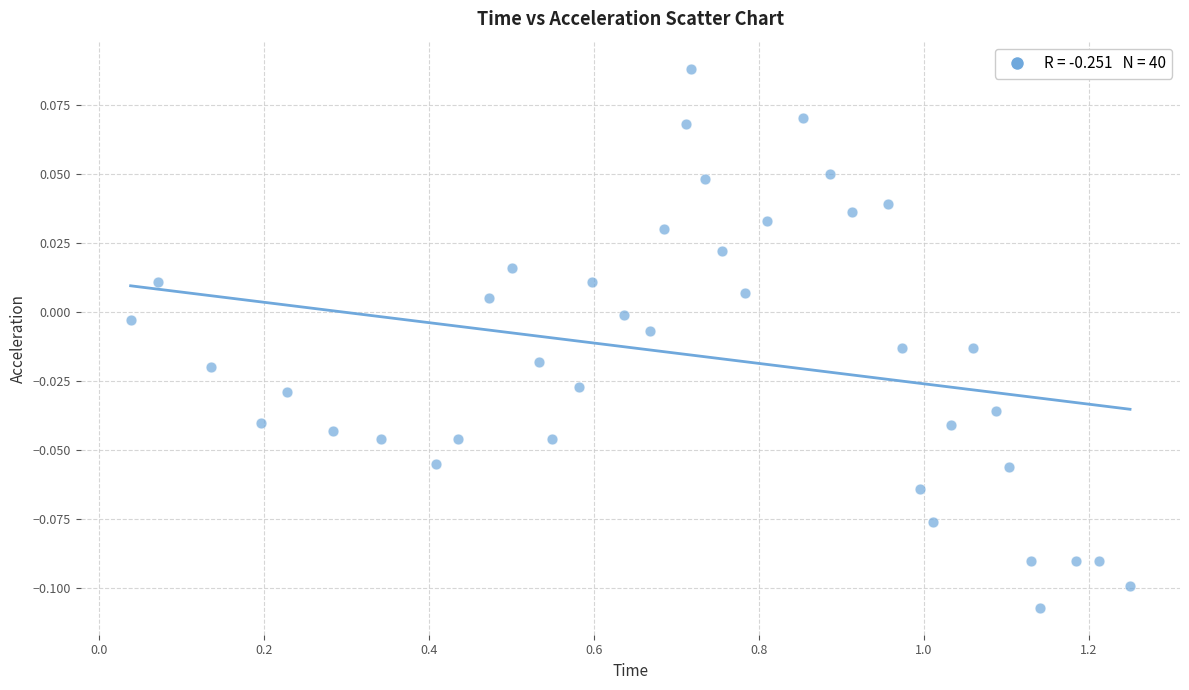

Count the number of points in this scatter plot.

40